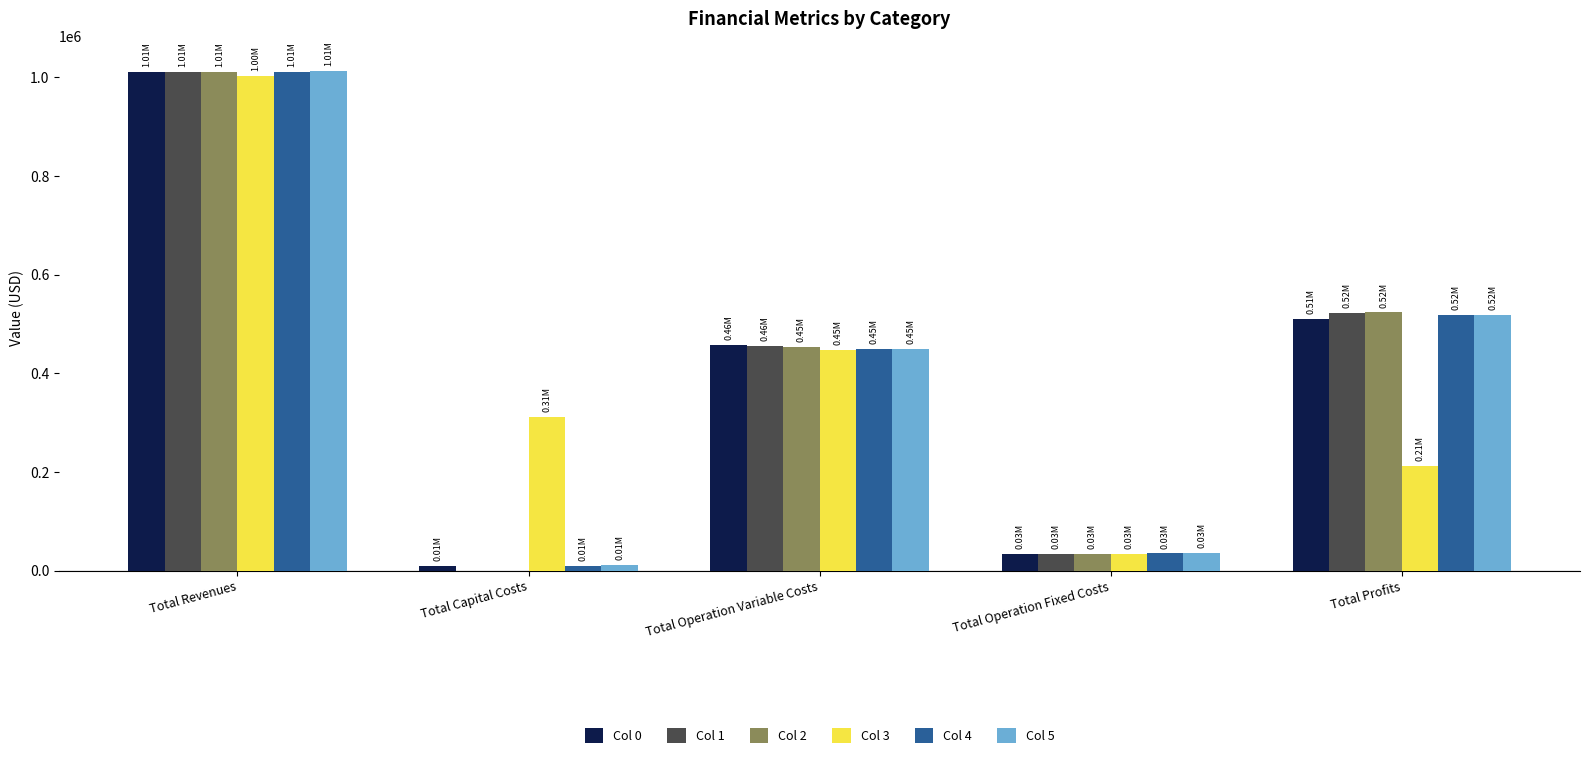

Which category has the highest value in the Col 3 series?

Total Revenues